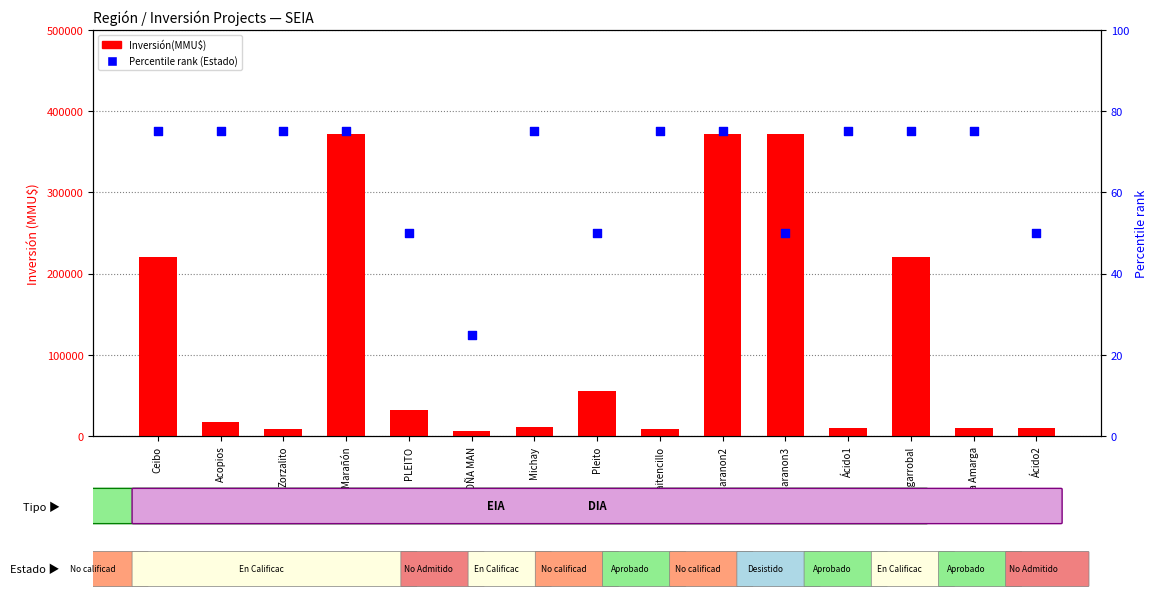

Is the value of Percentile rank (Estado) at Acopios greater than the value of Inversión(MMU$) at DOÑA MAN?

No